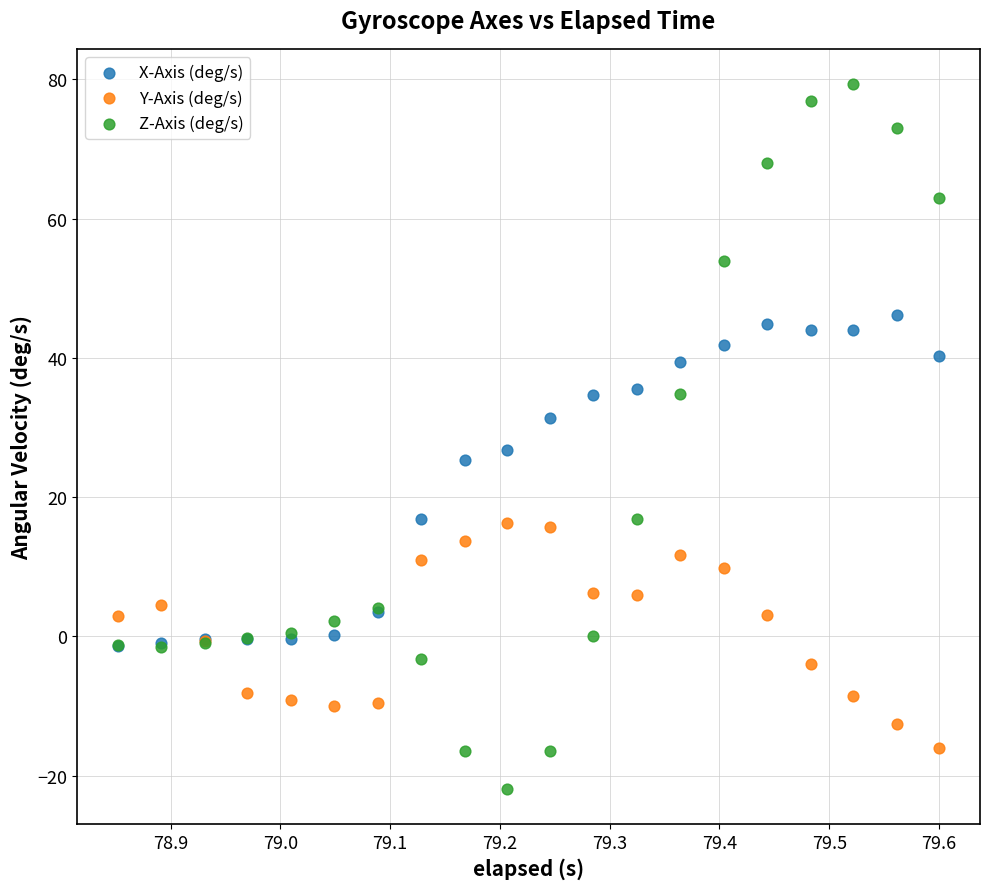

Which series has the widest spread of Y values?

Z-Axis (deg/s)